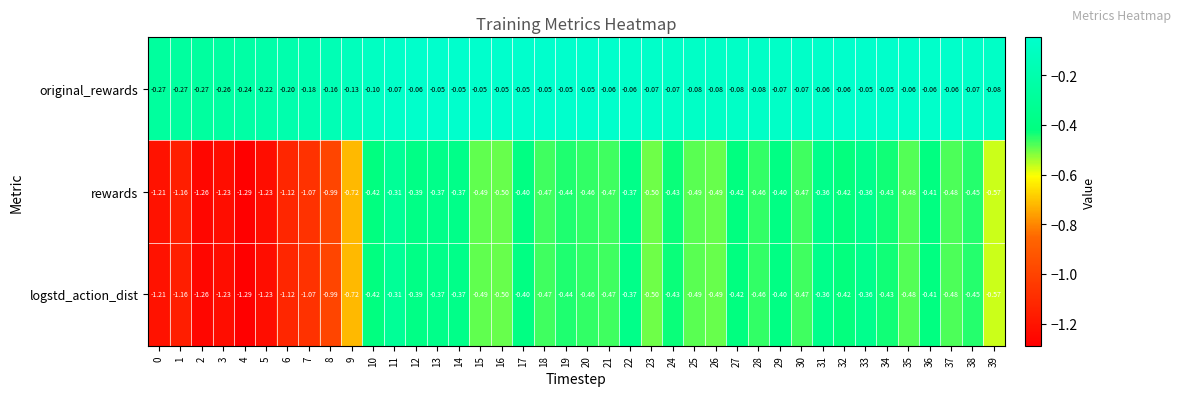

Is the value of logstd_action_dist at 1 greater than the value of rewards at 23?

No